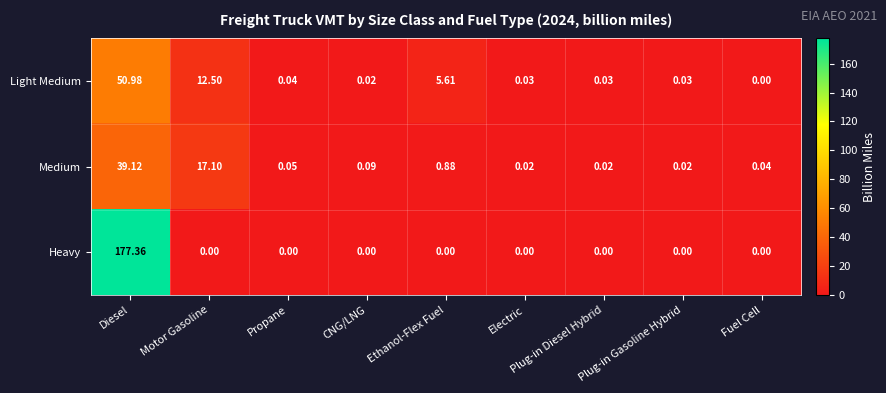

Rank the series at Plug-in Diesel Hybrid from lowest to highest value.

Heavy, Medium, Light Medium